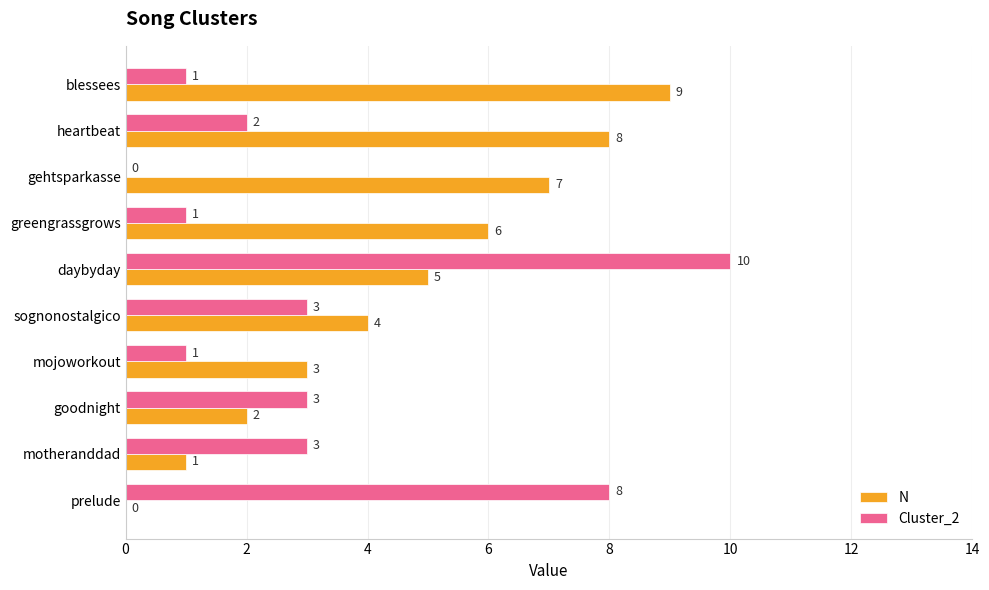

What is the sum of the N values at greengrassgrows and gehtsparkasse?

13